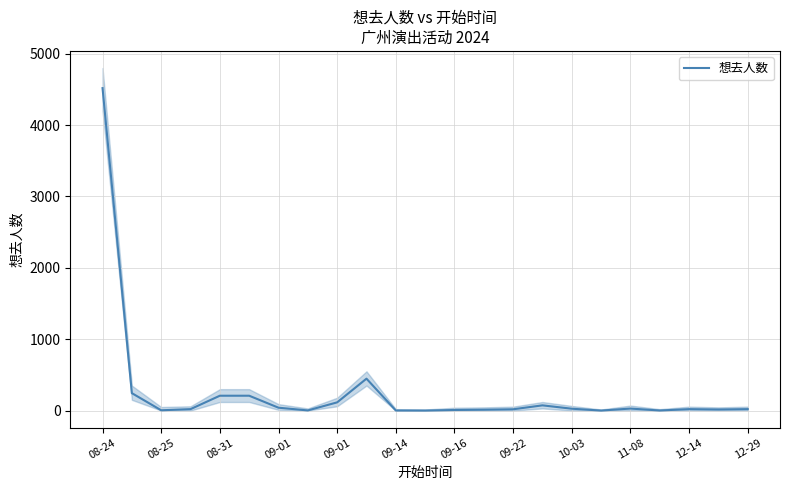

The chart shows a value of 30 at 09-22. True or false?

False